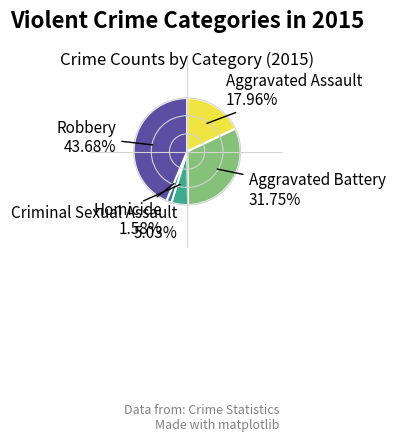

Is there any slice that represents more than half of the pie?

No